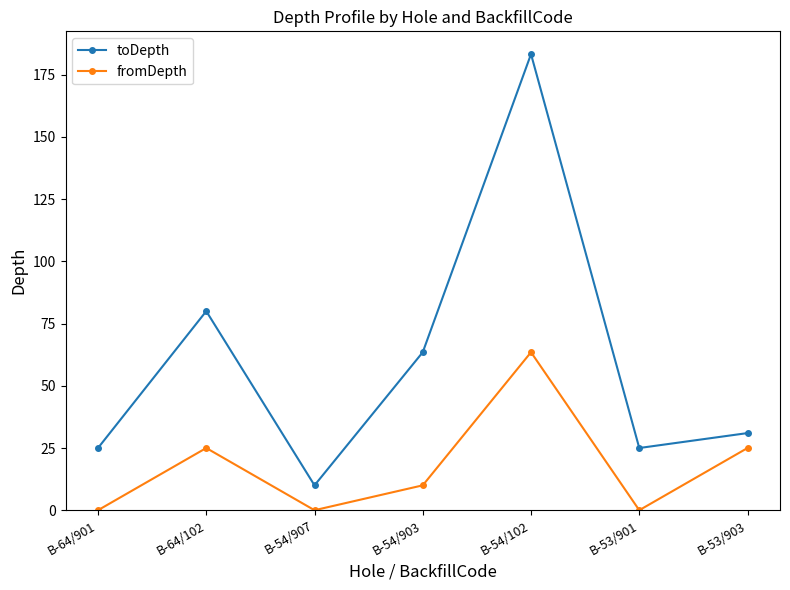

Rank the series at B-54/102 from highest to lowest value.

toDepth, fromDepth